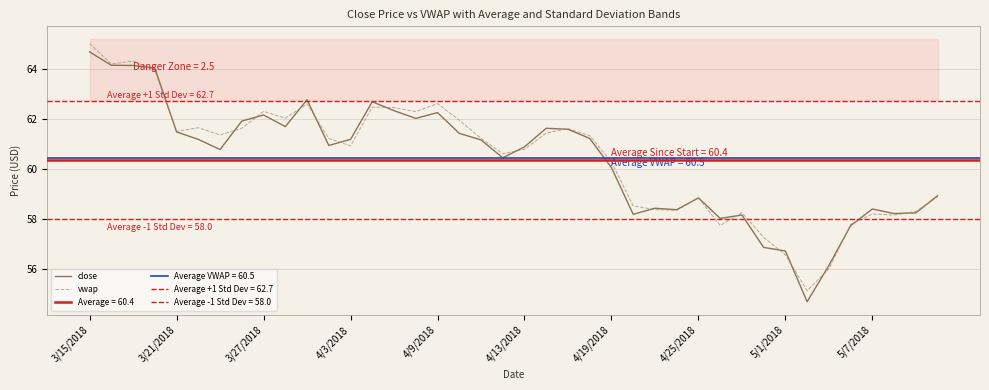

True or false: close has more than 2 interior local peaks.

True